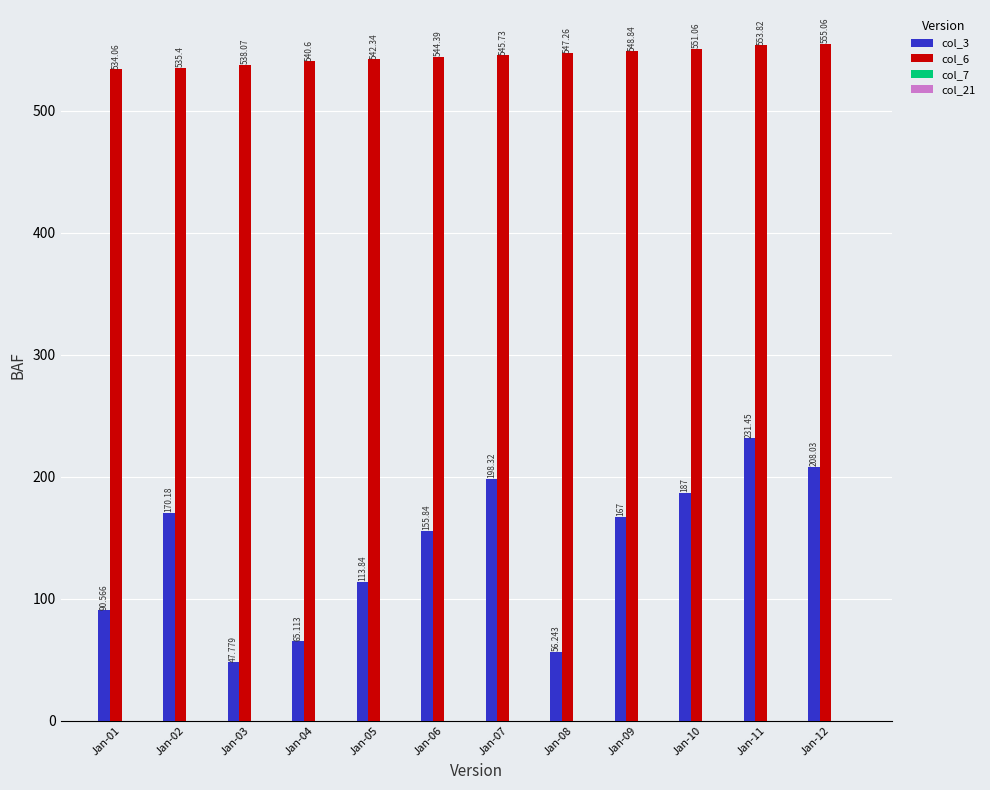

Are the bars horizontal?

No